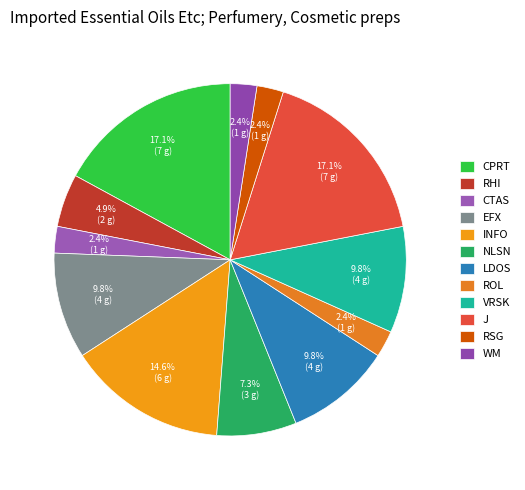

To the nearest percent, what percentage of the pie is J?

17%